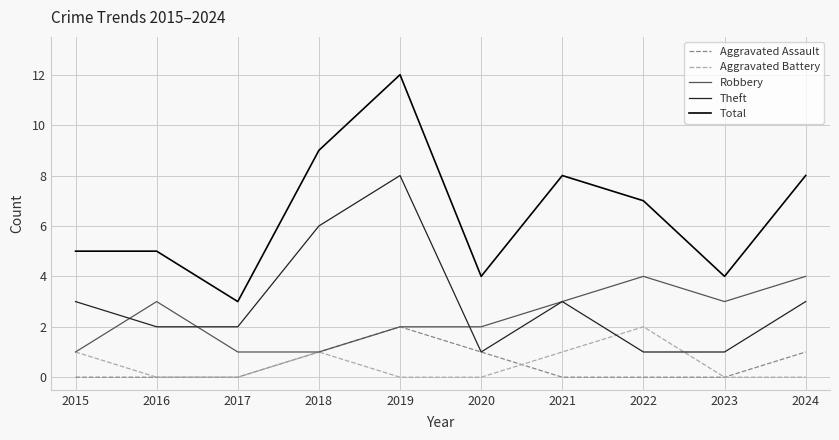

Count the number of data series in this chart.

5